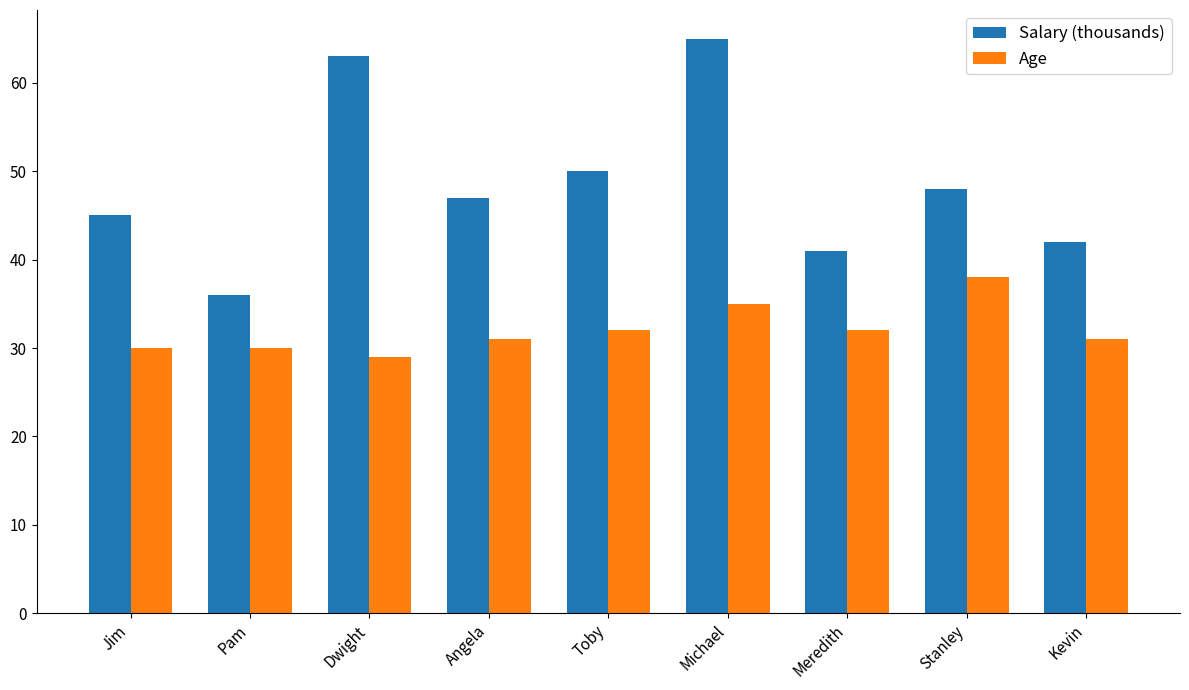

What is the sum of all Salary (thousands) values?

437